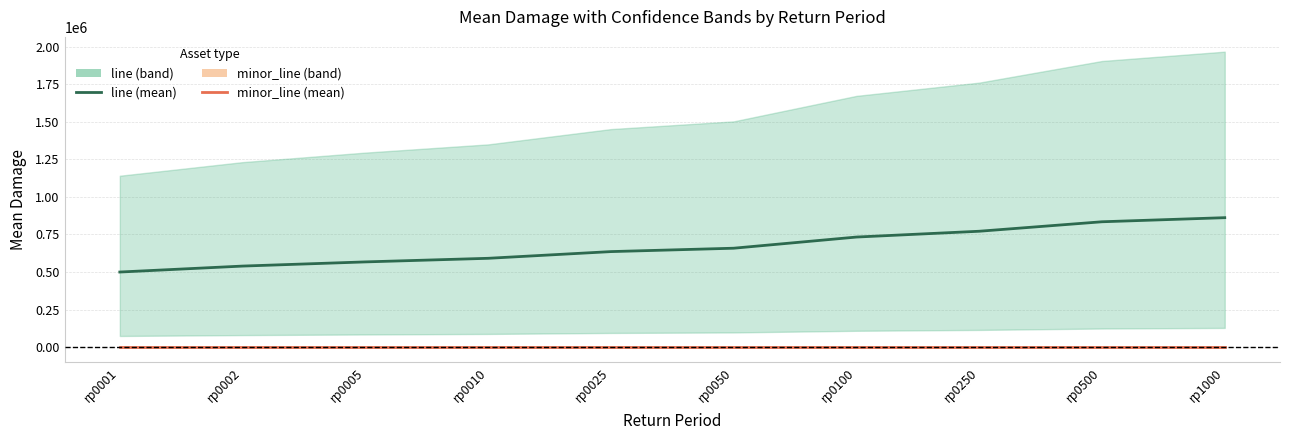

True or false: minor_line (mean damage) and line (mean damage) cross at least once.

False